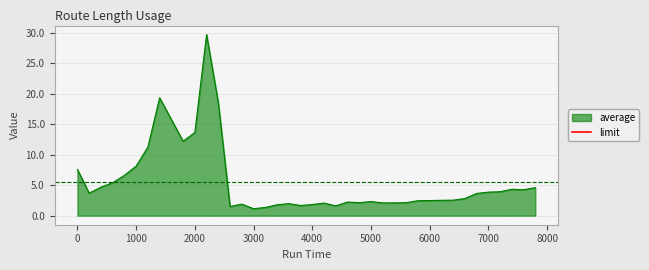

Which category has the highest value across all series?

2200